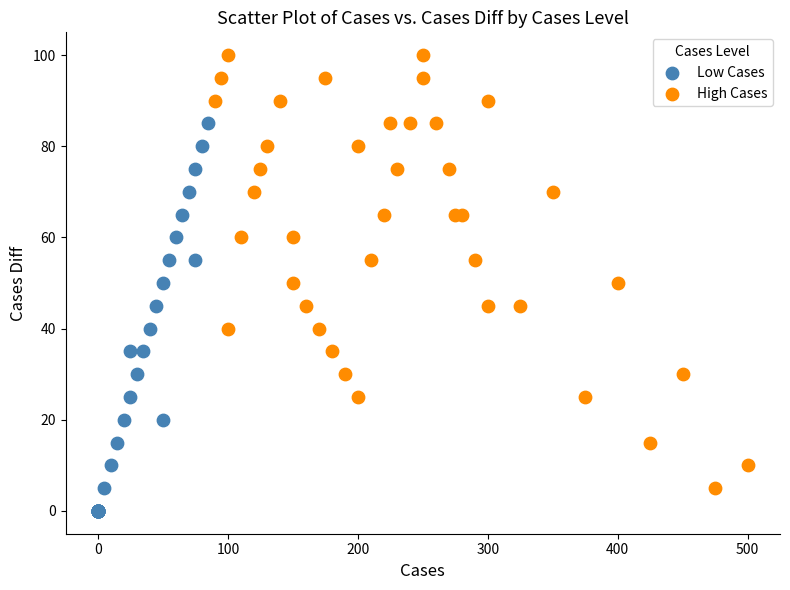

Which series has the widest spread of Y values?

High Cases